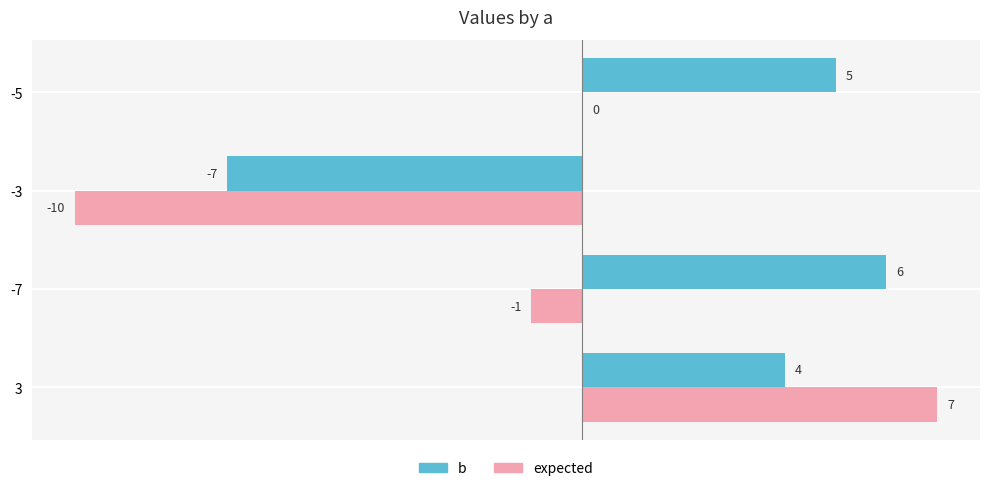

Where is expected nearest to the value -1?

-7